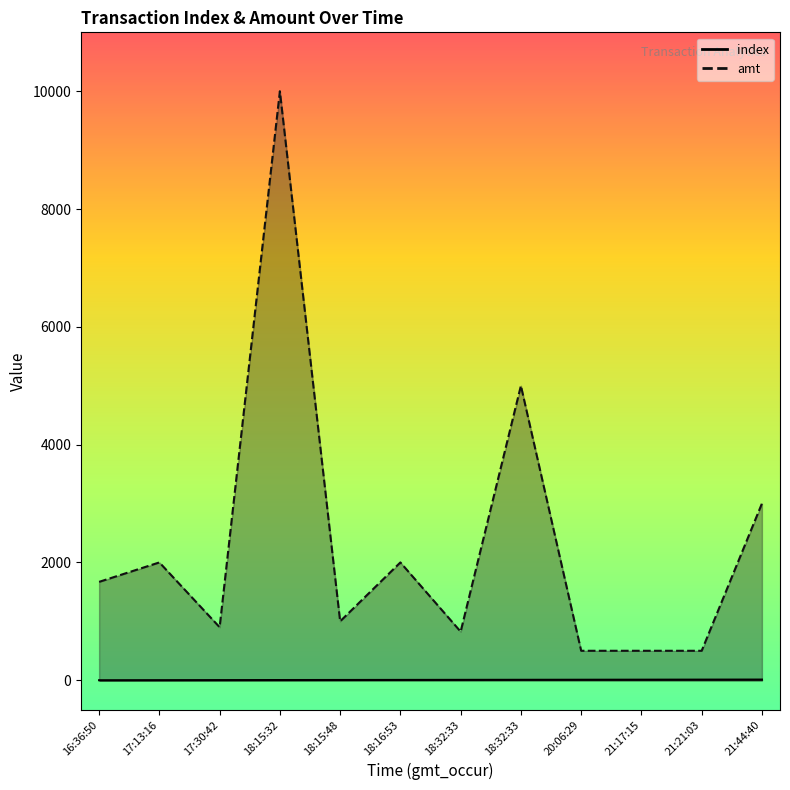

What is the average value of the index series?

5.5